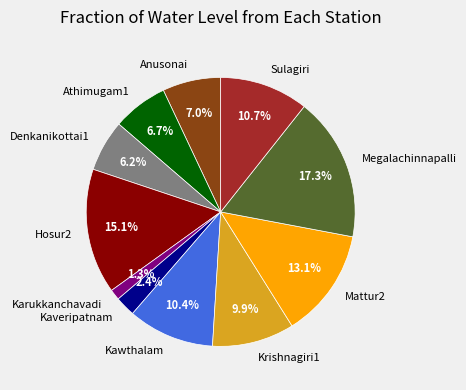

How many segments does this pie chart have?

11